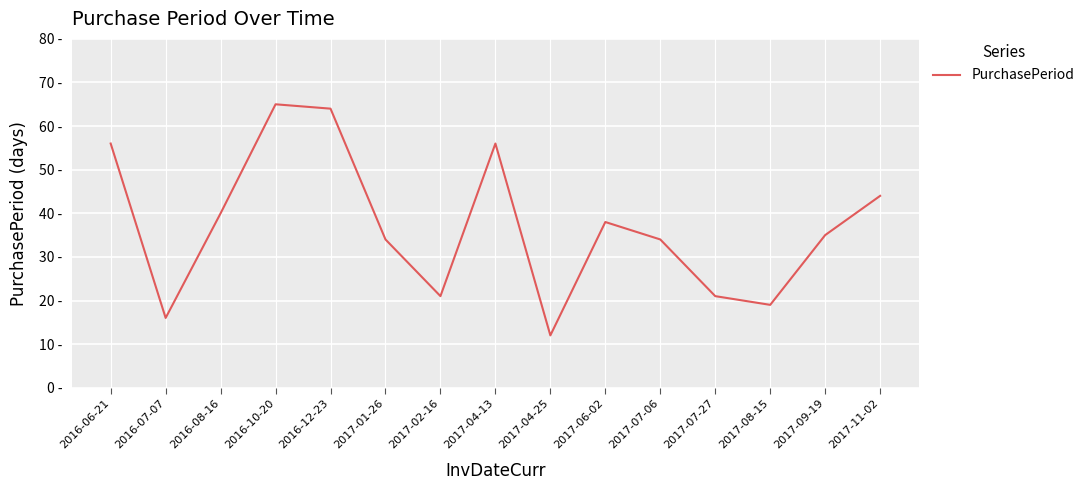

What is the change in value from 2017-04-25 to 2017-11-02?

+32